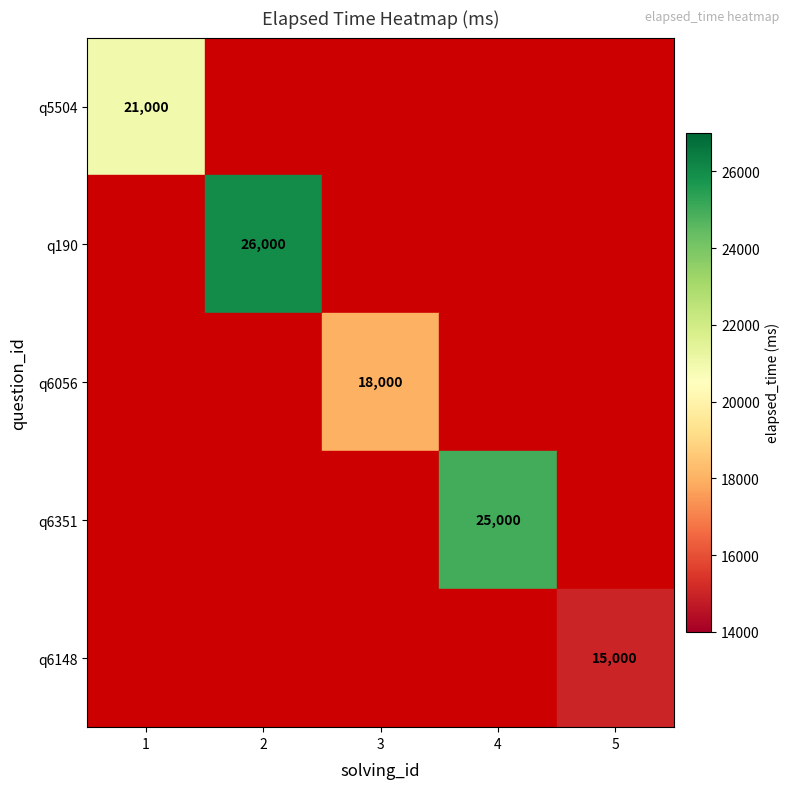

At which category does the chart reach its minimum across all series?

5